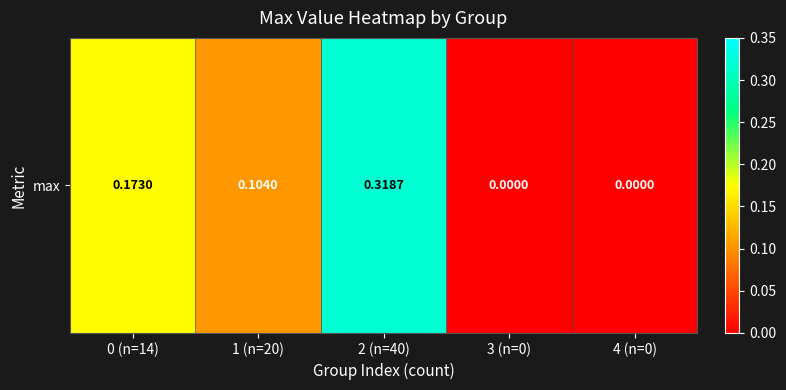

Where is the data nearest to the value 0?

3 (n=0)